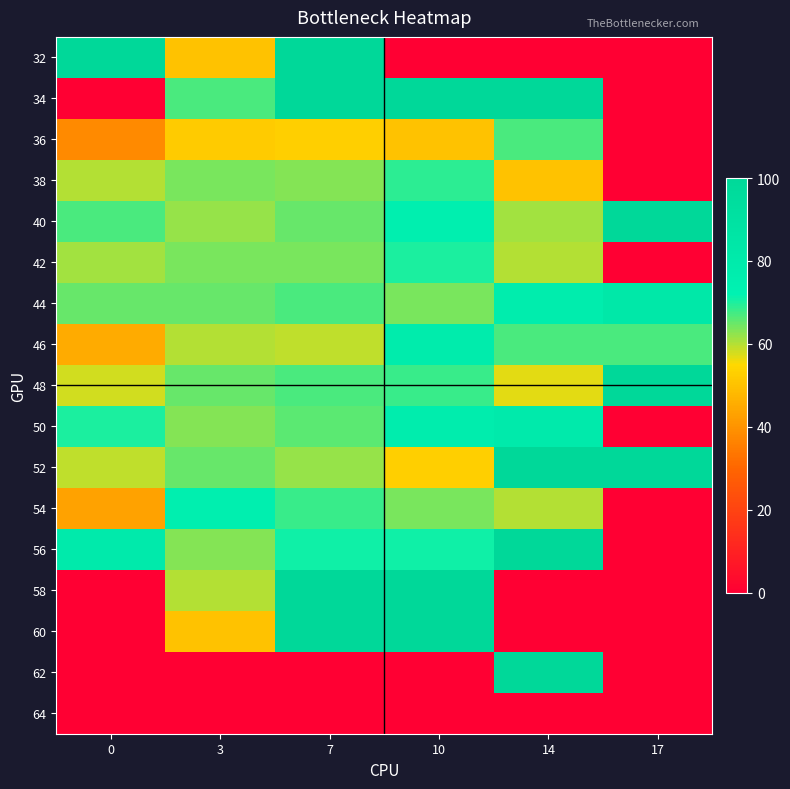

What is the difference between the highest and lowest values at 3?

75